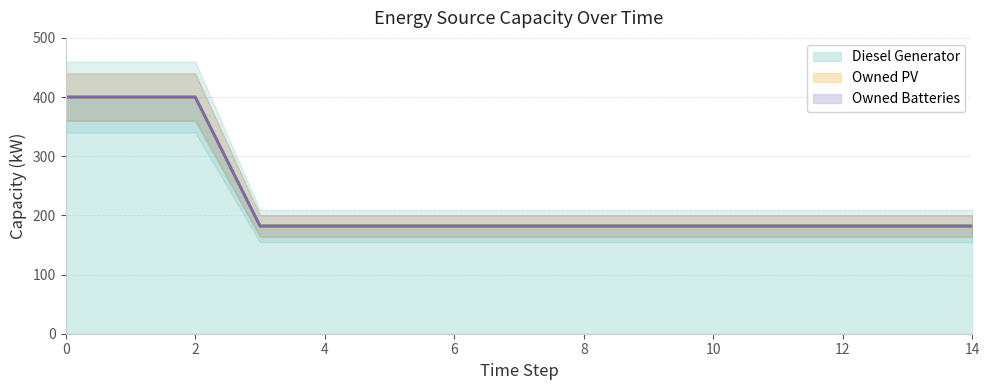

Rank the series by their maximum value, from highest to lowest.

Diesel Generator, Owned PV, Owned Batteries